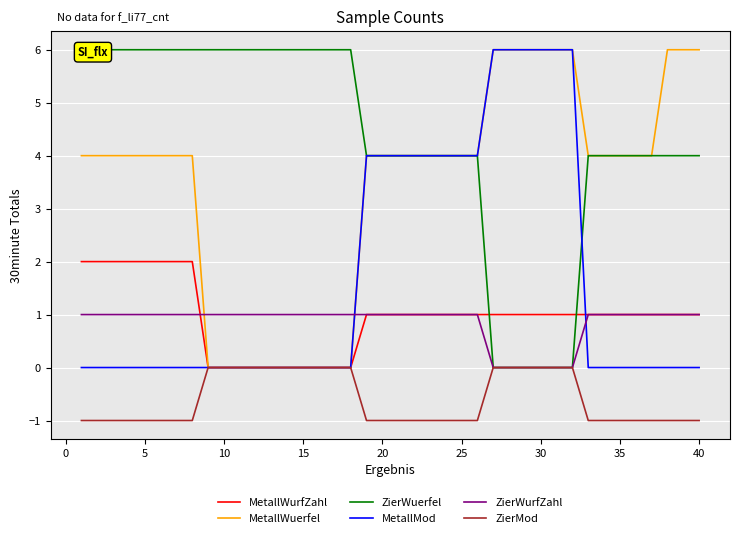

What are all the series names shown in the legend?

MetallWurfZahl, MetallWuerfel, ZierWuerfel, MetallMod, ZierWurfZahl, ZierMod